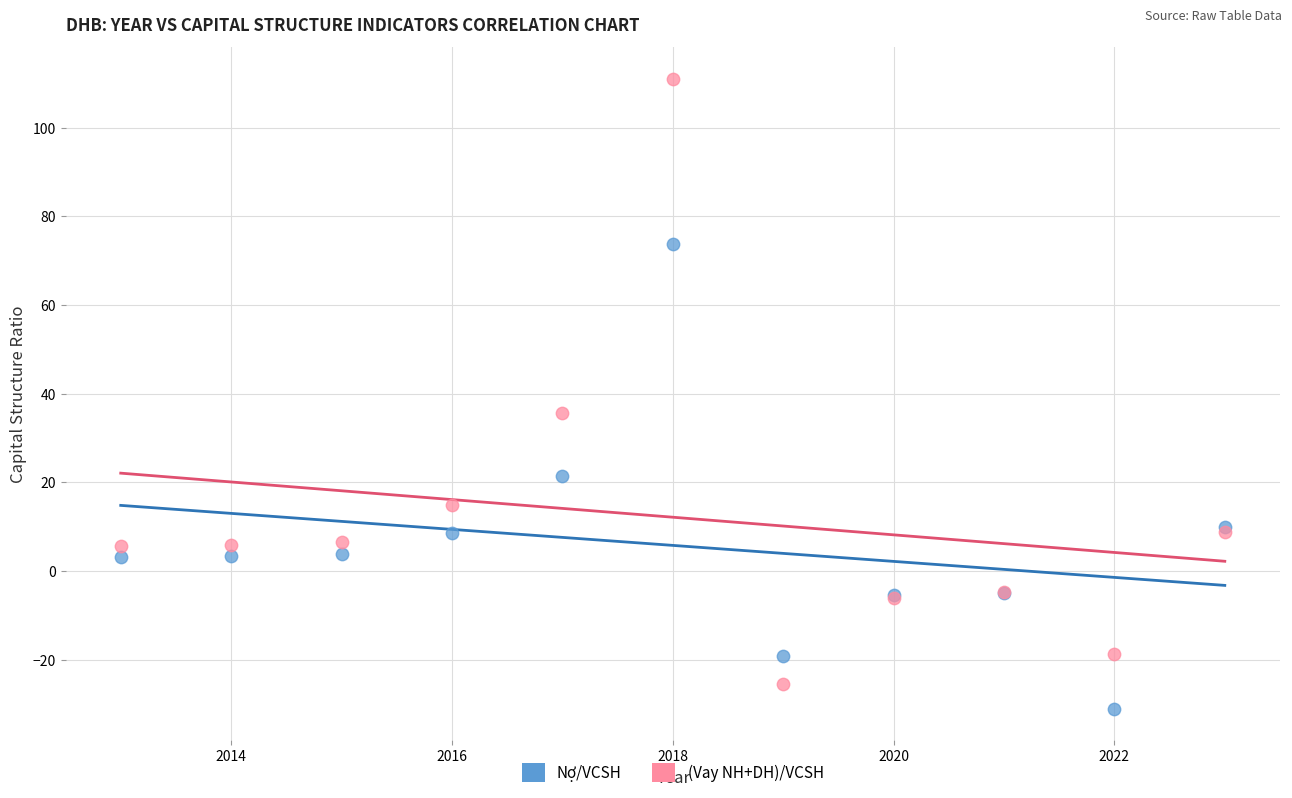

In the (Vay NH+DH)/VCSH series, what Y value is closest to 42?

35.6